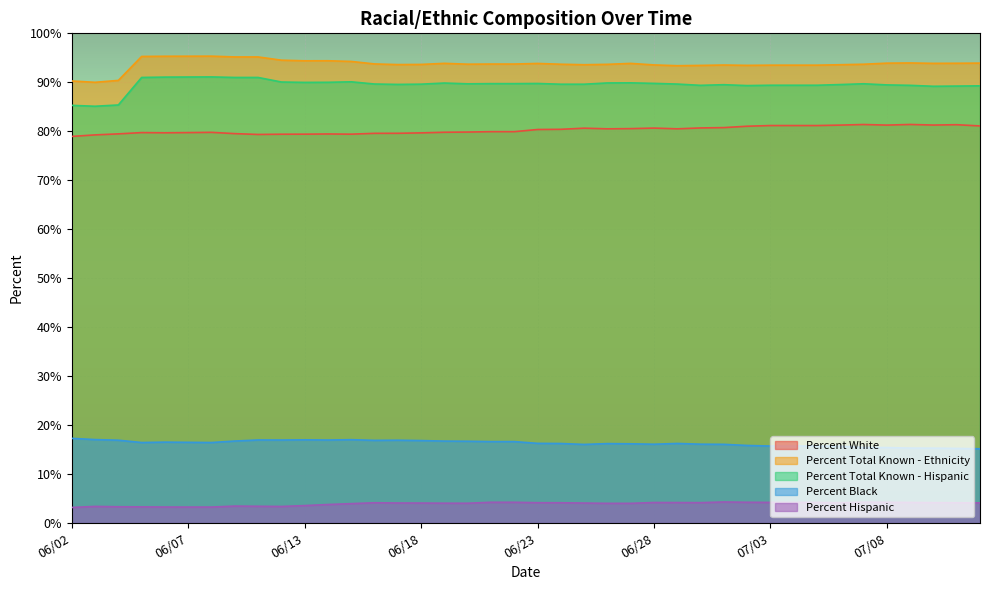

At which category does Percent Total Known - Ethnicity reach its first local peak?

06/08